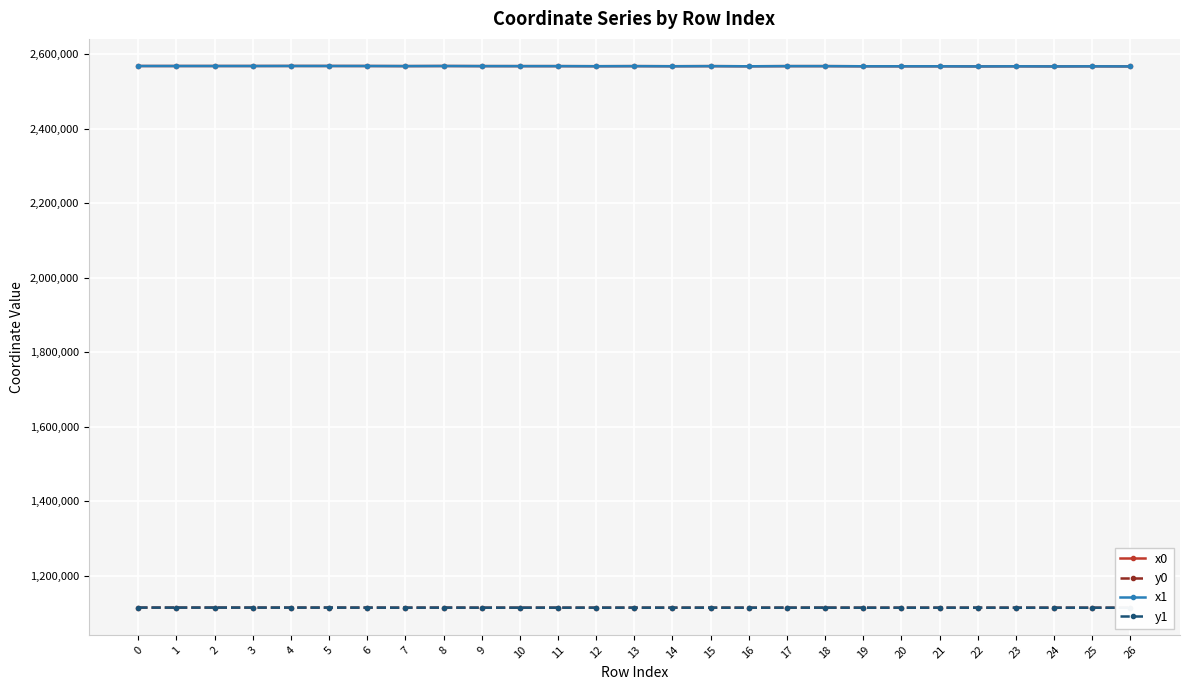

Rank the categories by x0 value from highest to lowest.

4, 5, 6, 2, 3, 8, 0, 1, 7, 9, 18, 17, 13, 15, 10, 11, 12, 14, 19, 16, 20, 21, 23, 25, 22, 24, 26